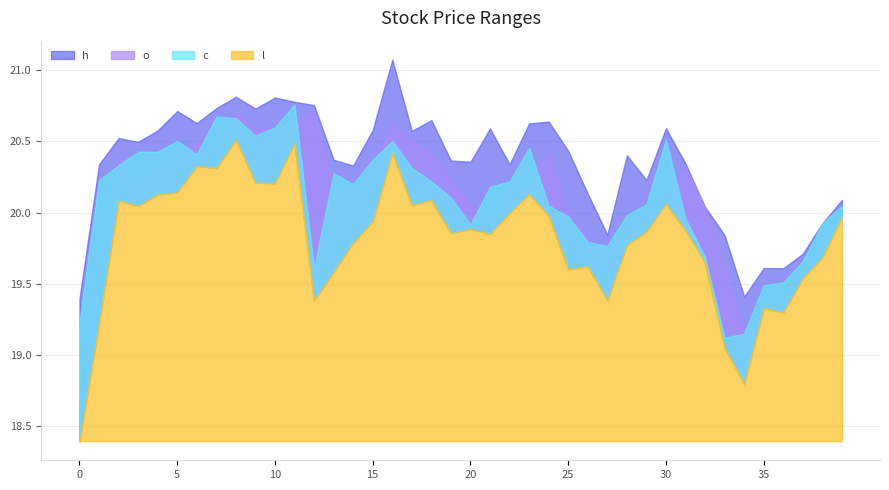

What are all the series names shown in the legend?

h, o, l, c